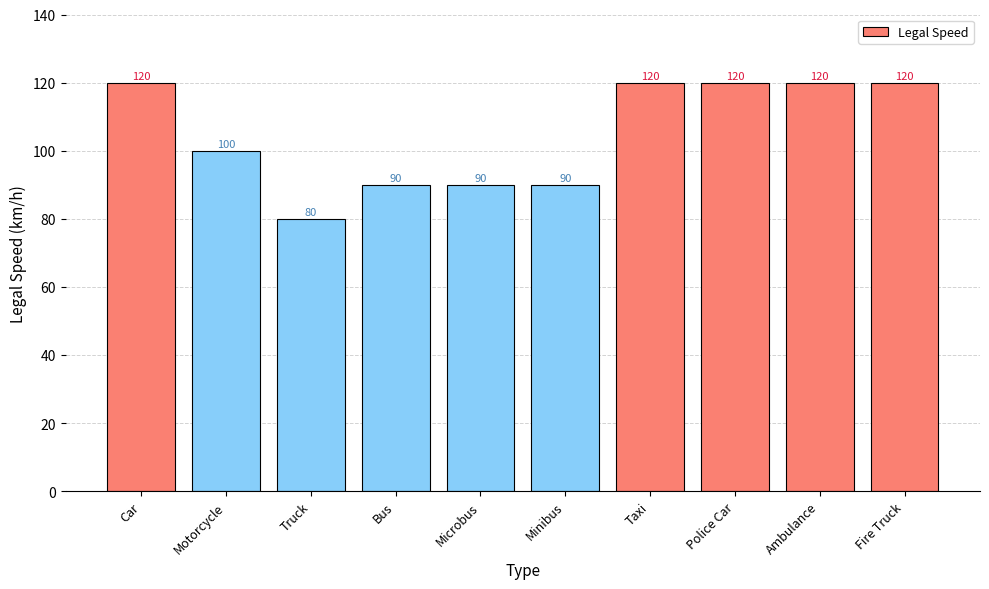

What is the greatest value displayed?

120